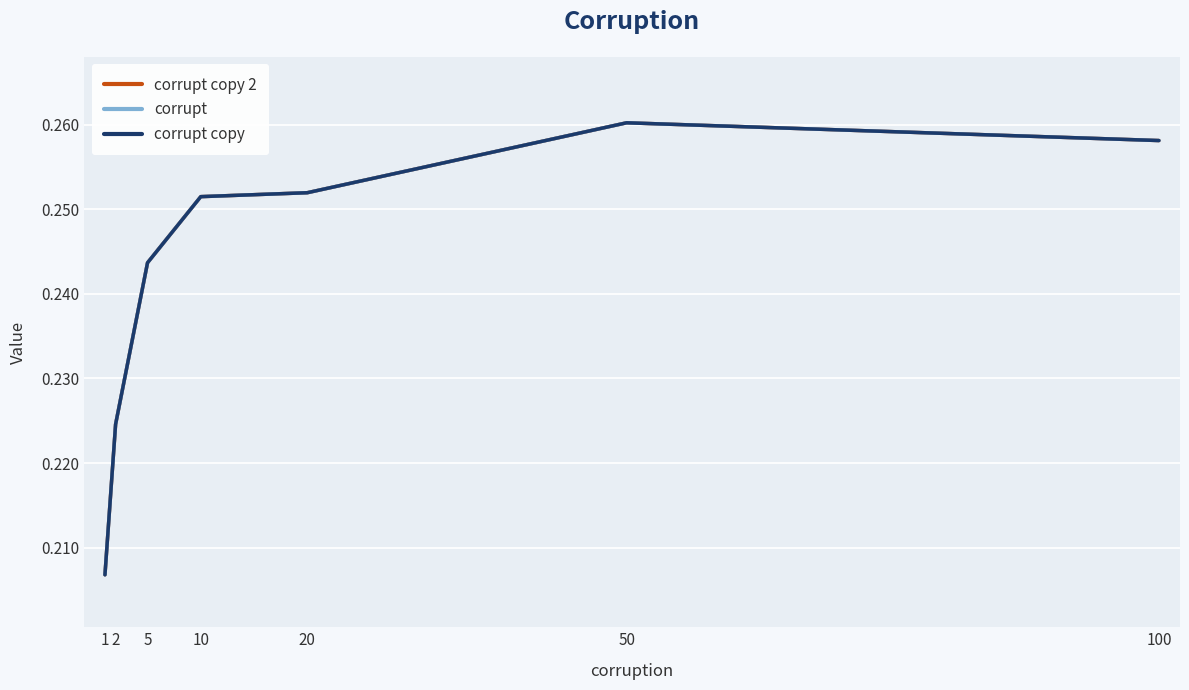

True or false: corrupt copy 2 and corrupt intersect in this chart.

False